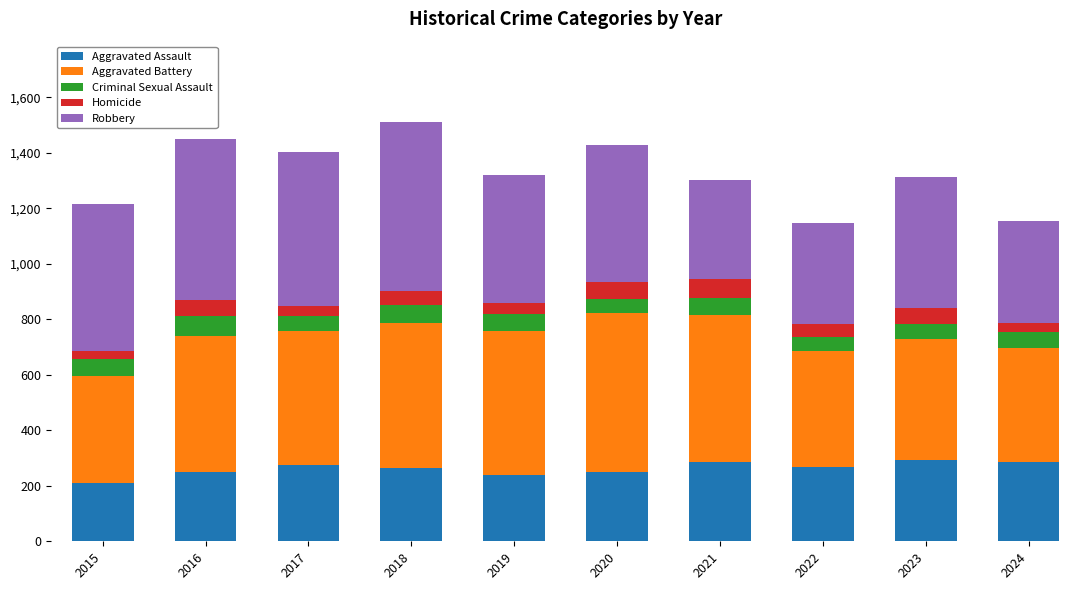

What is the total value across all series at 2020?

1426